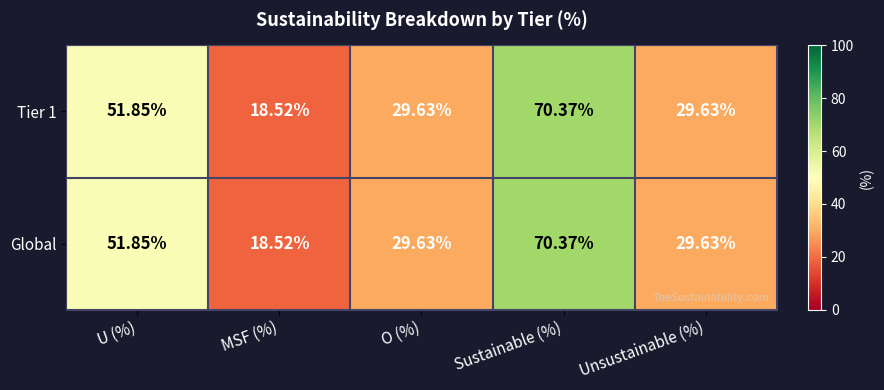

What is the total value across all series at Unsustainable (%)?

59.3